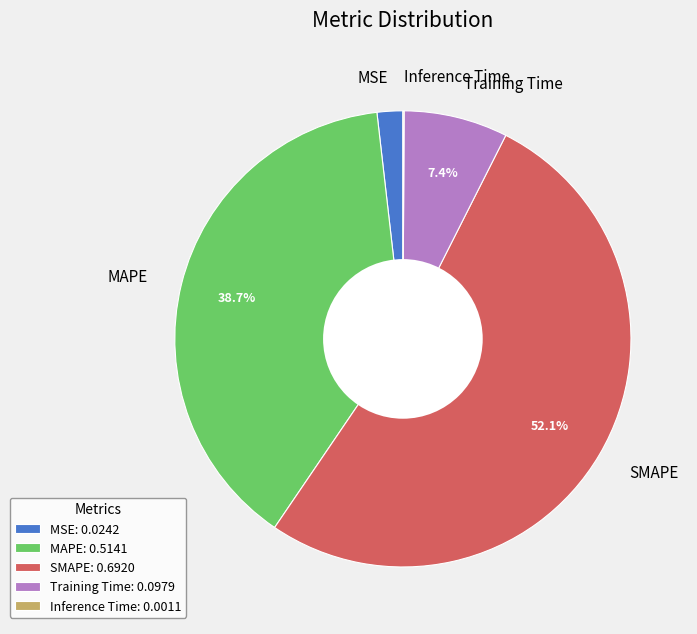

Which slice is the largest?

SMAPE